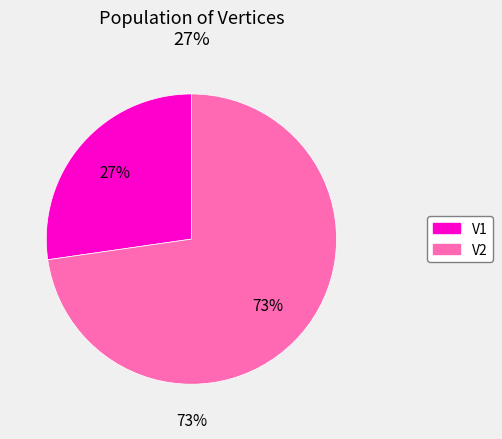

How many segments does this pie chart have?

2